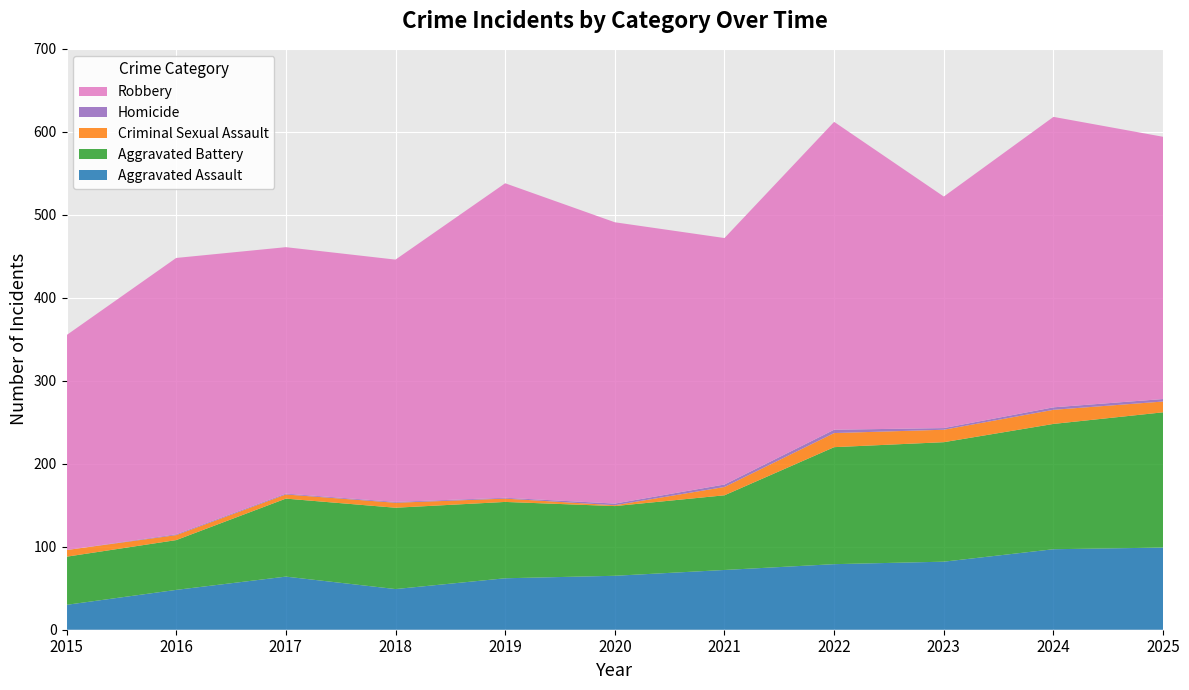

Reading left to right, transcribe all the data shown in this chart.

Aggravated Assault: 30	48	64	49	62	65	72	79	82	97	99
Aggravated Battery: 58	60	94	98	92	84	90	141	144	151	163
Criminal Sexual Assault: 8	6	5	6	4	1	10	17	15	17	13
Homicide: 0	1	1	1	1	2	3	4	2	3	3
Robbery: 259	333	297	292	379	339	297	371	279	350	316